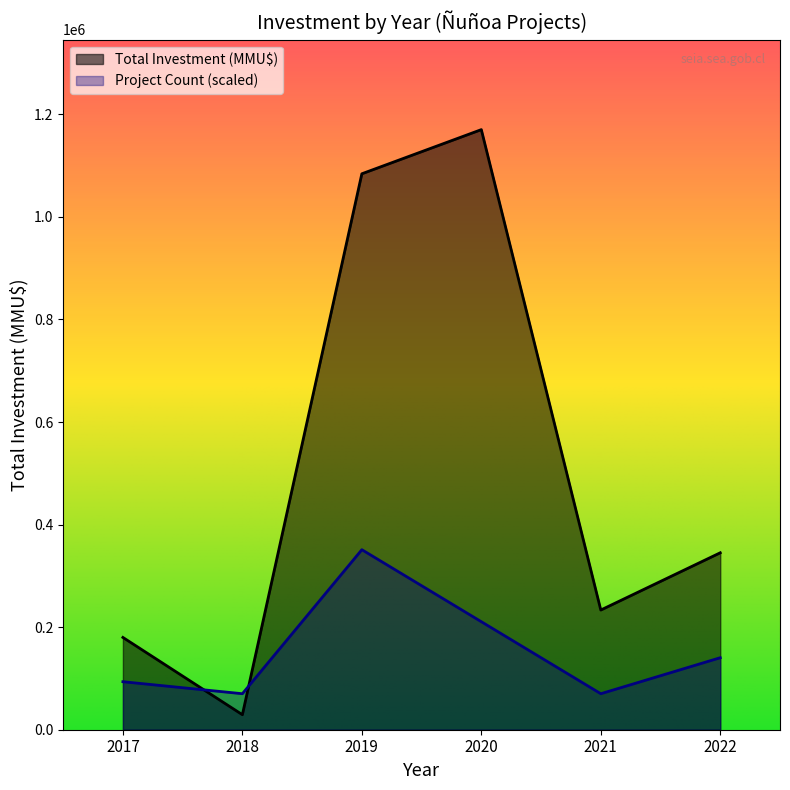

Which series ends up on top after the final intersection of Project Count (scaled) and Total Investment (MMU$)?

Total Investment (MMU$)